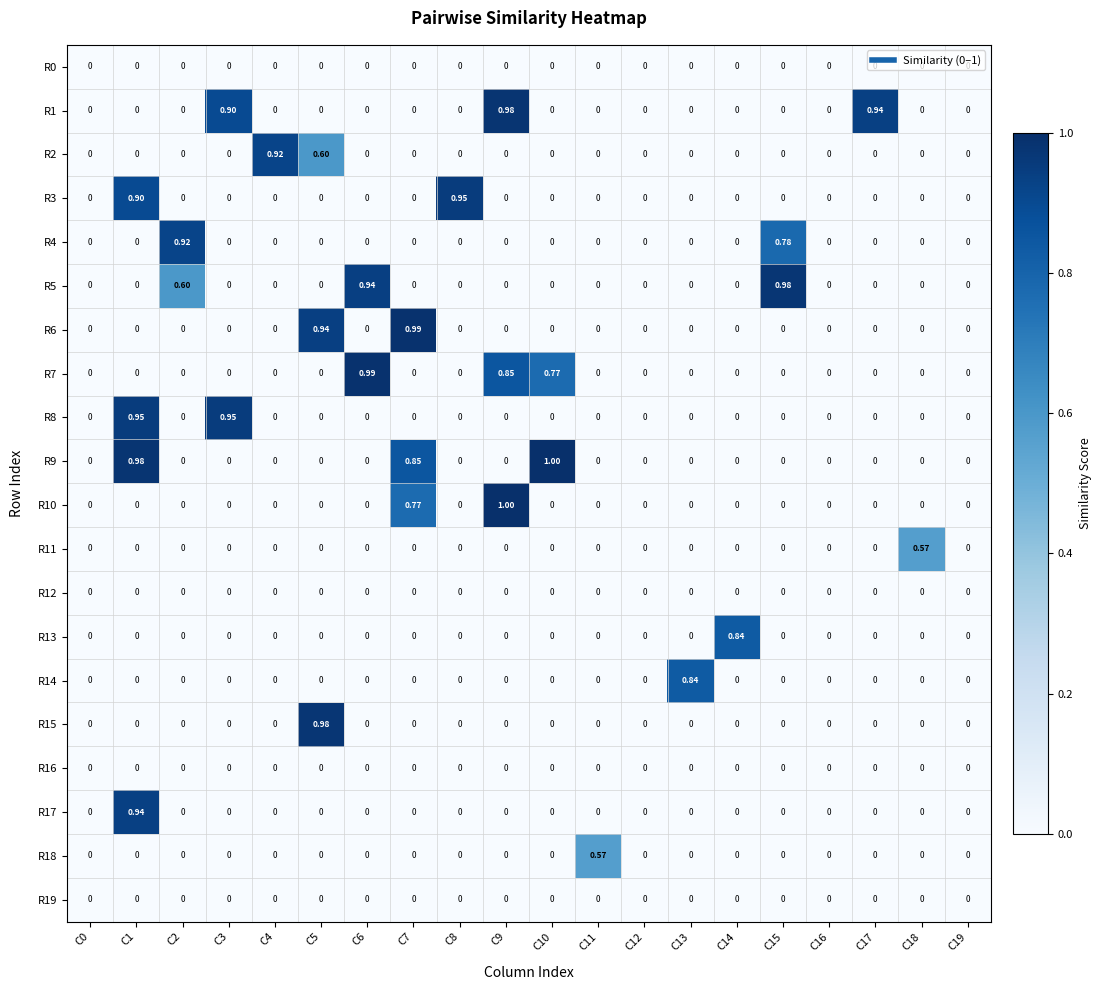

How many distinct data groups are displayed?

20